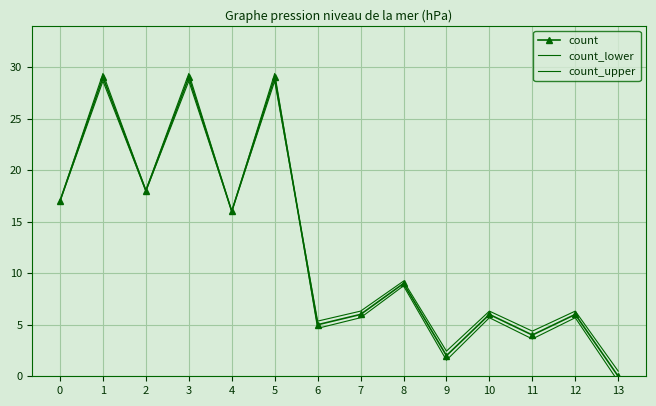

At 1, list the series in order from largest to smallest.

count_upper, count, count_lower